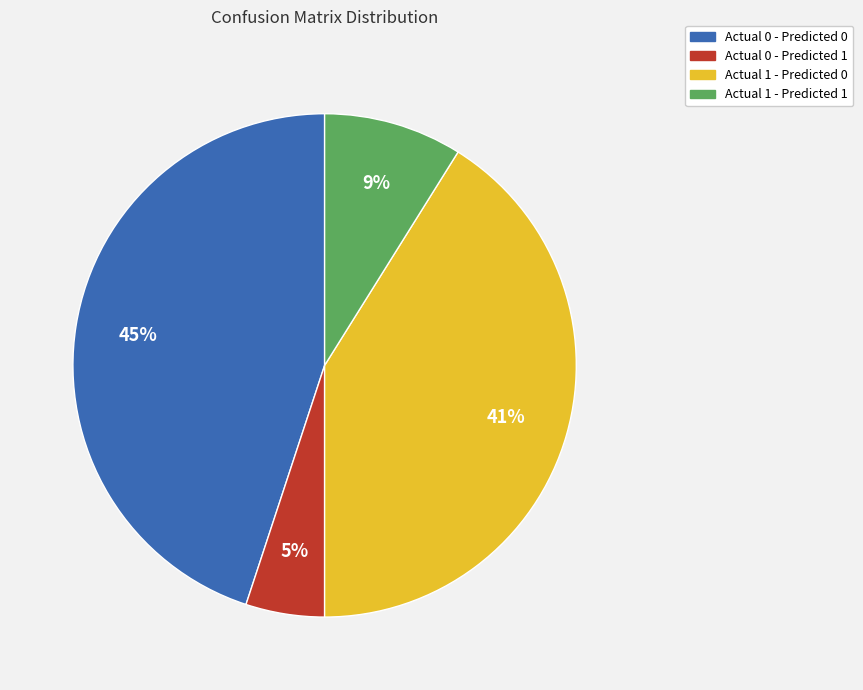

To the nearest percent, what is the combined percentage of Actual 1 - Predicted 1 and Actual 0 - Predicted 0?

54%